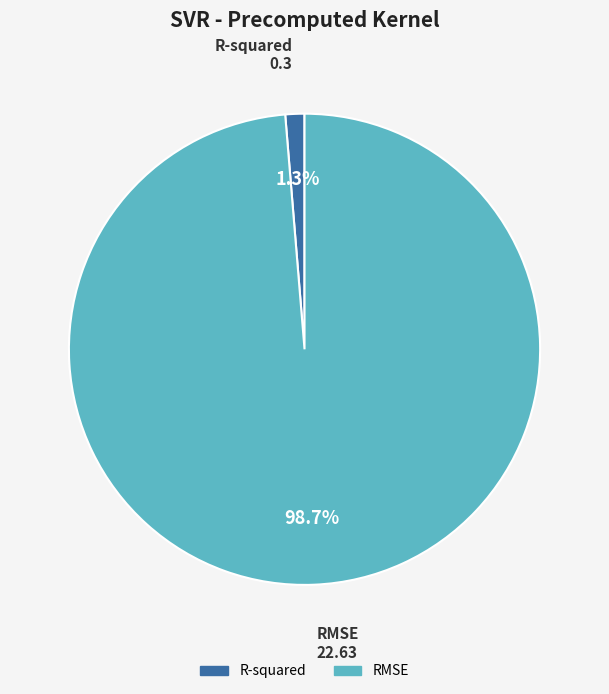

Is it true that R-squared is 11% of the pie?

False